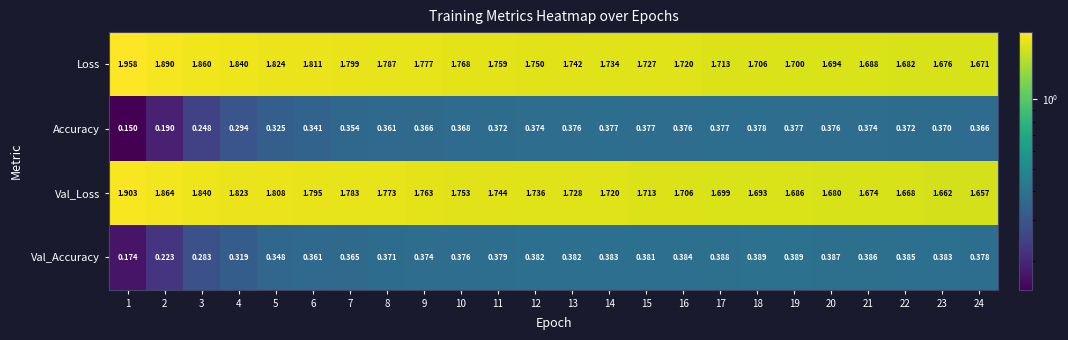

Is the value of Val_Loss at 5 greater than the value of Val_Accuracy at 23?

Yes